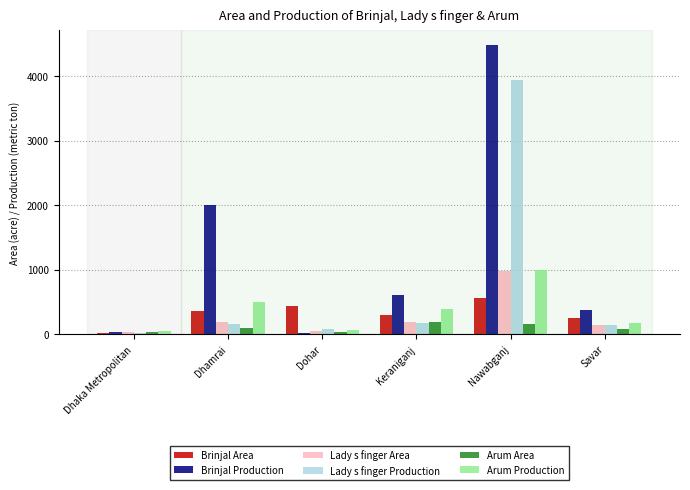

Read the Brinjal Area value at Dhamrai, to the nearest 100.

400